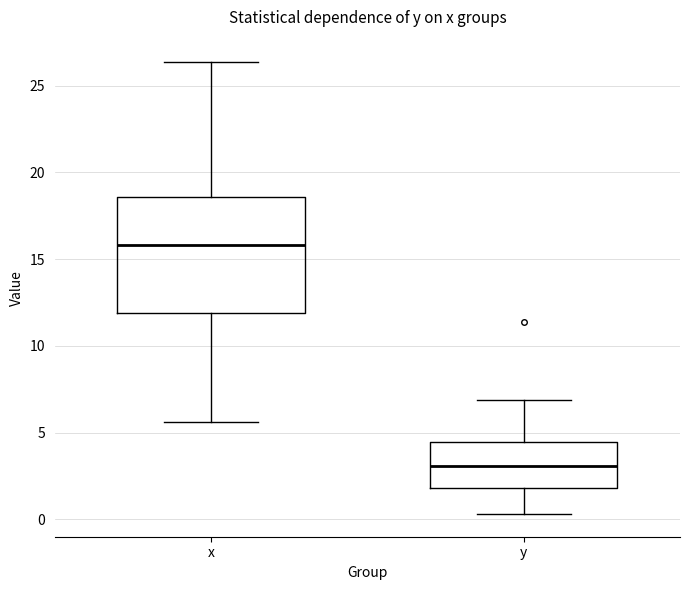

Where does the upper whisker of the box for x end on the y-axis? The values are not printed on the chart, so give them approximately, as read against the axis.

26.5